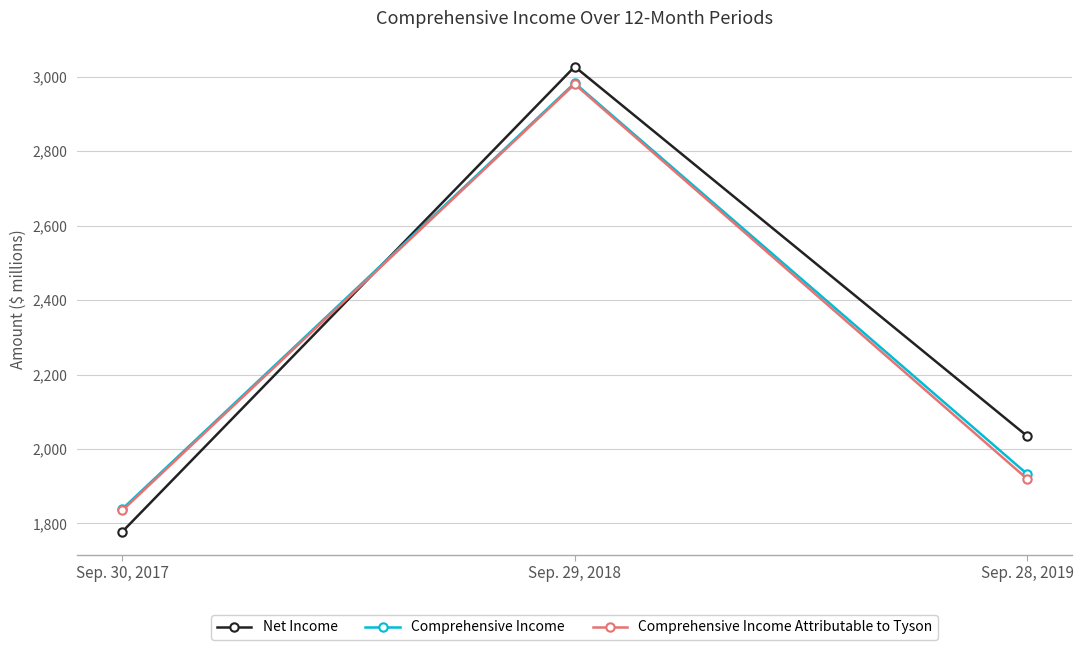

What is the value of the Comprehensive Income Attributable to Tyson point at the 1st from the left?

1835